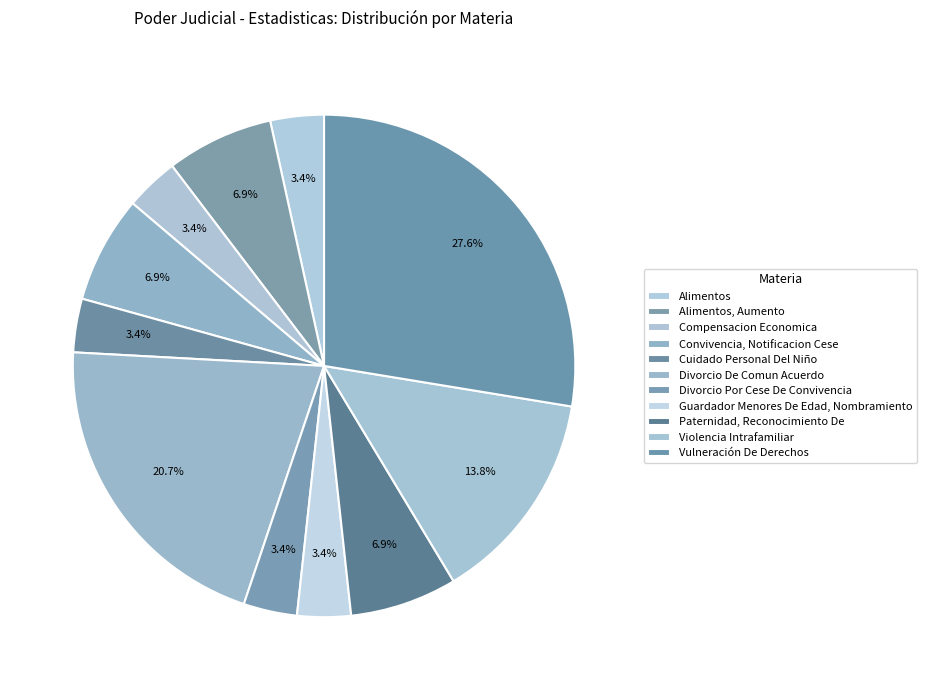

Count the number of slices in the pie.

11